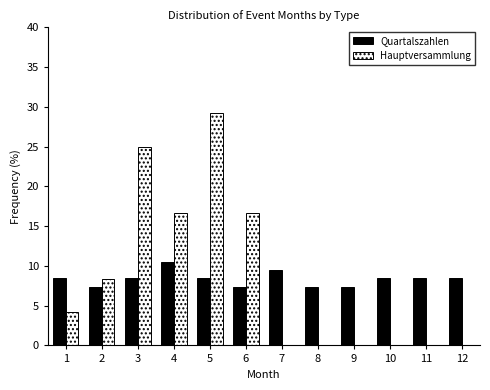

Reading left to right, transcribe all the data shown in this chart.

Quartalszahlen: 1=8.4	2=7.4	3=8.4	4=10.5	5=8.4	6=7.4	7=9.5	8=7.4	9=7.4	10=8.4	11=8.4	12=8.4
Hauptversammlung: 1=4.2	2=8.3	3=25.0	4=16.7	5=29.2	6=16.7	7=0.0	8=0.0	9=0.0	10=0.0	11=0.0	12=0.0